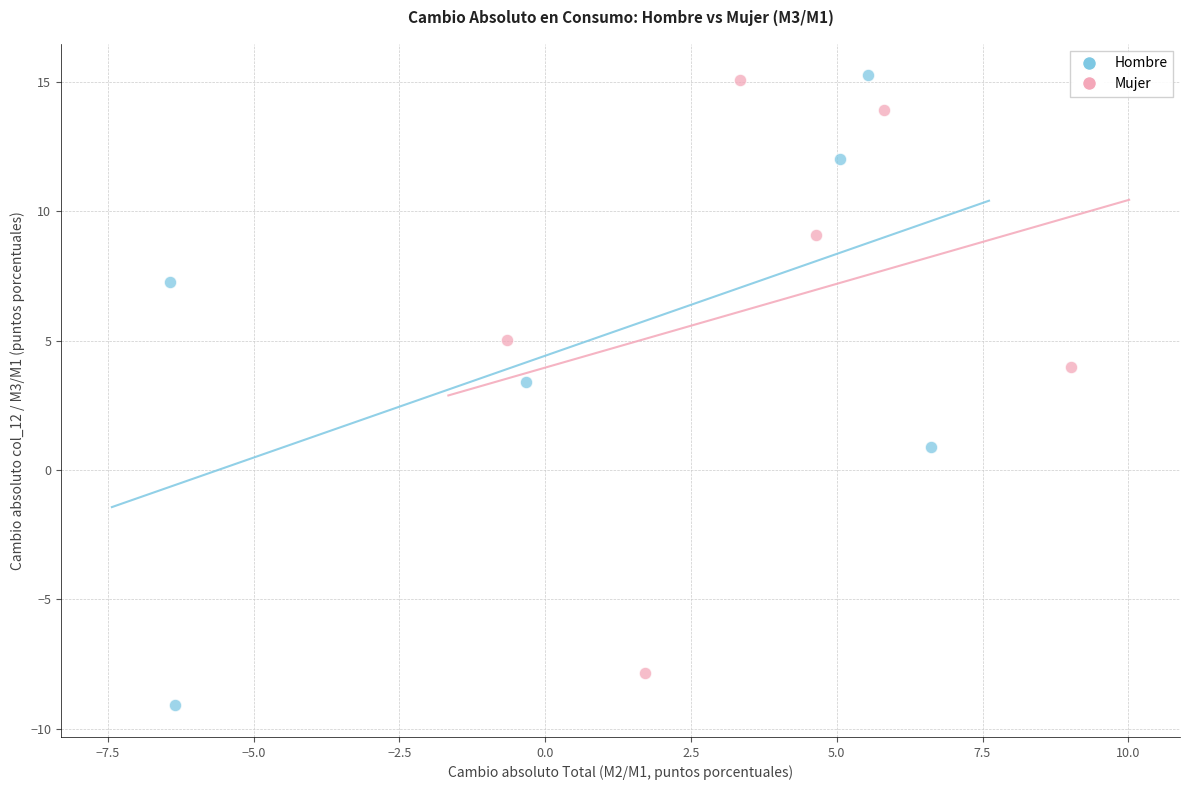

Which series contains the lowest Y value?

Hombre